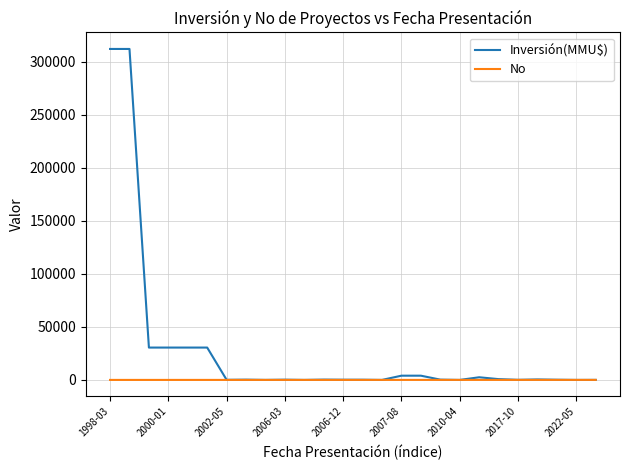

Which series has the largest total across all categories?

Inversión(MMU$)